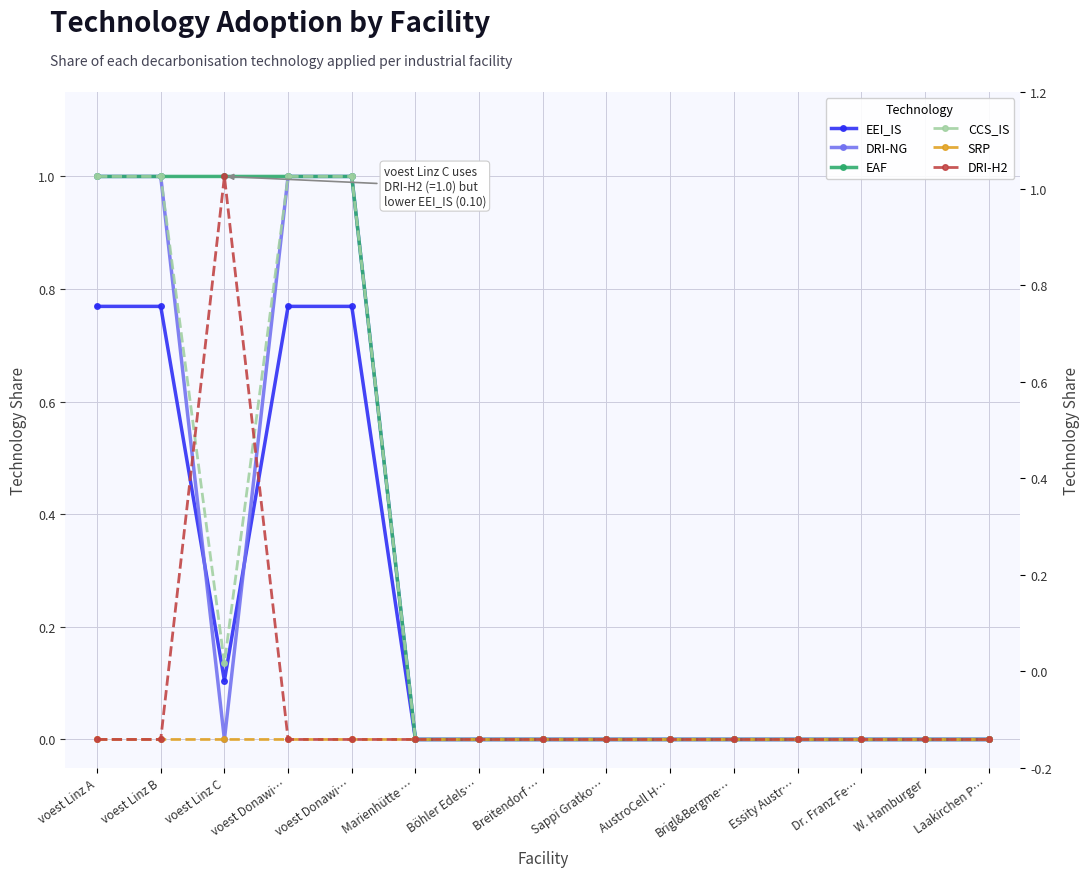

Is it true that CCS_IS equals 0.6 at Sappi Gratko…?

False